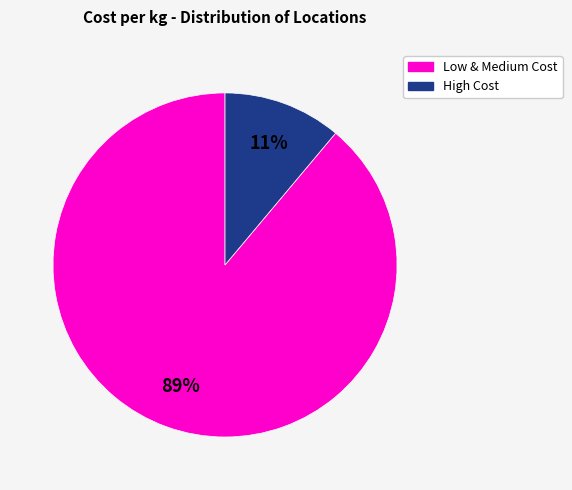

To the nearest percent, what is the difference between the largest and smallest slice percentages?

78%